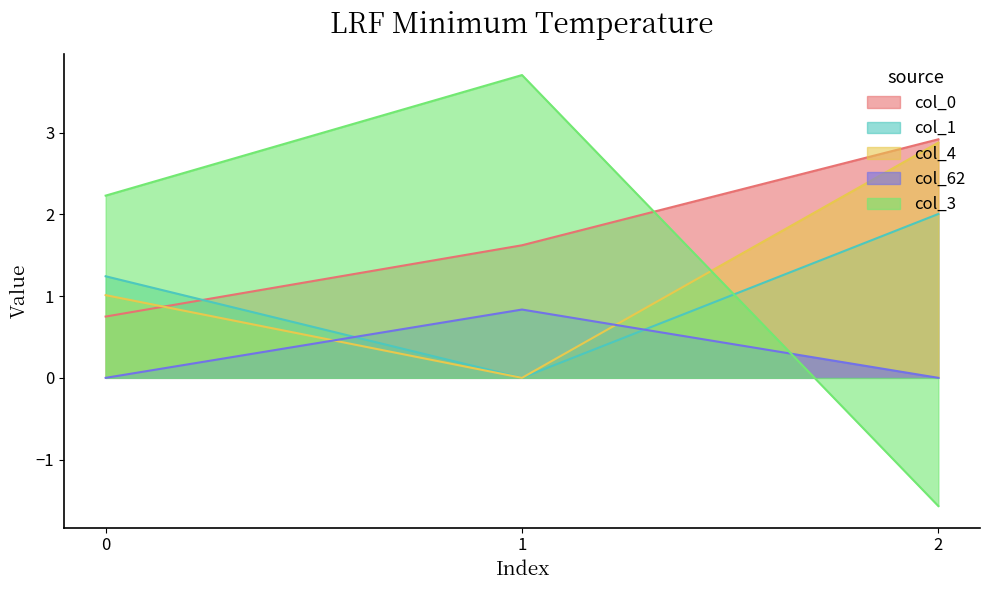

Reading left to right, what are all the values shown in this chart?

col_0: 0=0.7	1=1.6	2=2.9
col_1: 0=1.2	1=0.0	2=2.0
col_4: 0=1.0	1=0.0	2=2.9
col_62: 0=0.0	1=0.8	2=0.0
col_3: 0=2.2	1=3.7	2=-1.6